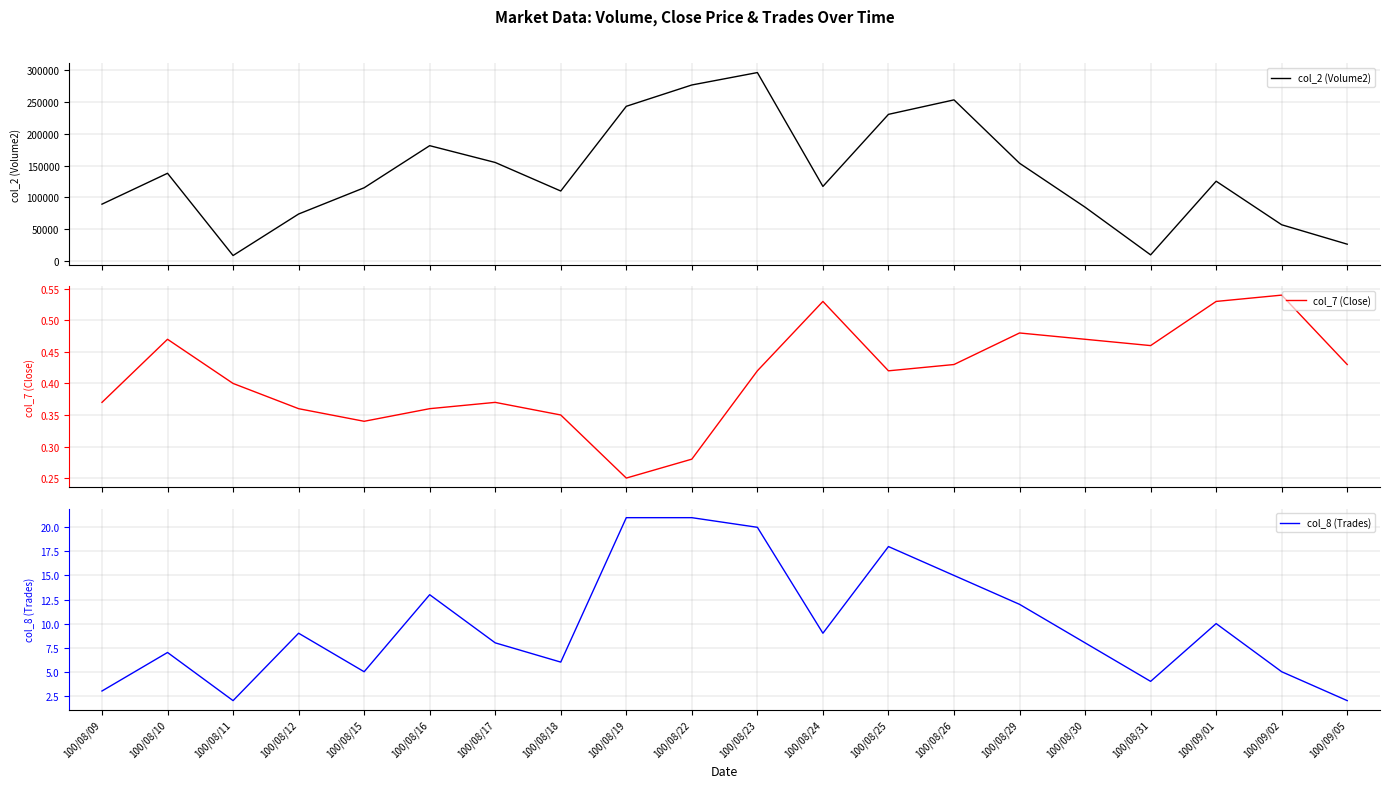

What are all the series names shown in the legend?

col_2 (Volume2), col_7 (Close), col_8 (Trades)